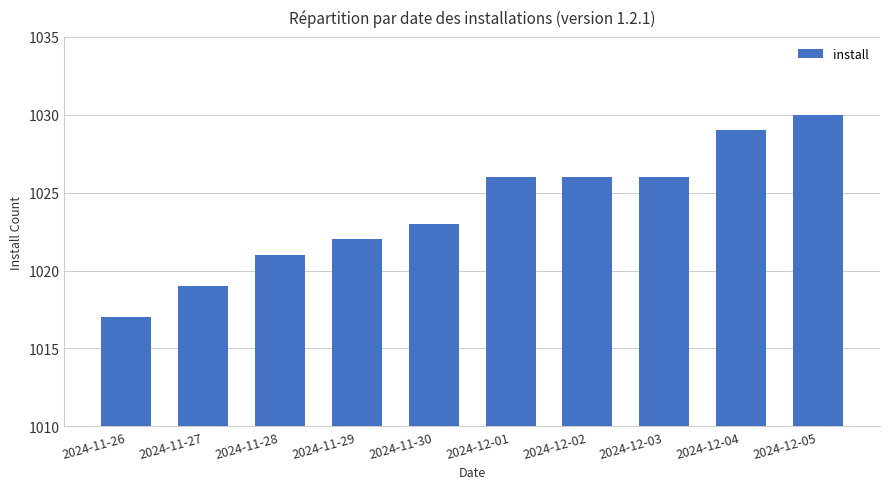

Reading left to right, list all the values displayed in this chart.

1017	1019	1021	1022	1023	1026	1026	1026	1029	1030